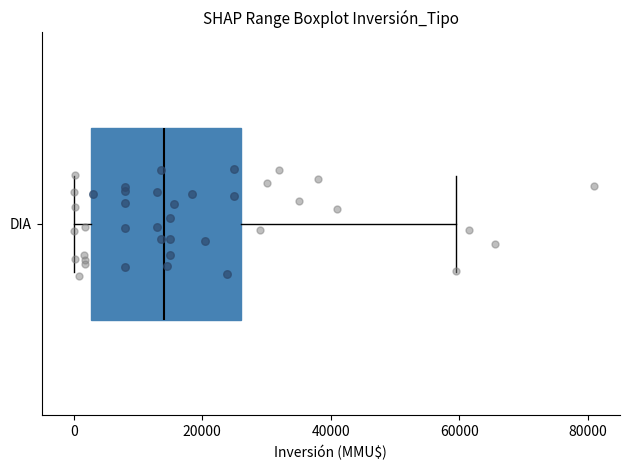

Where does the right whisker of the box for DIA end on the x-axis? The values are not printed on the chart, so give them approximately, as read against the axis.

60000